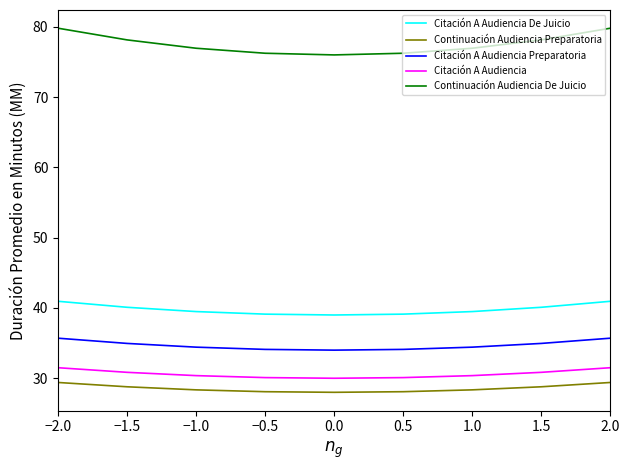

True or false: Citación A Audiencia and Continuación Audiencia Preparatoria cross at least once.

False